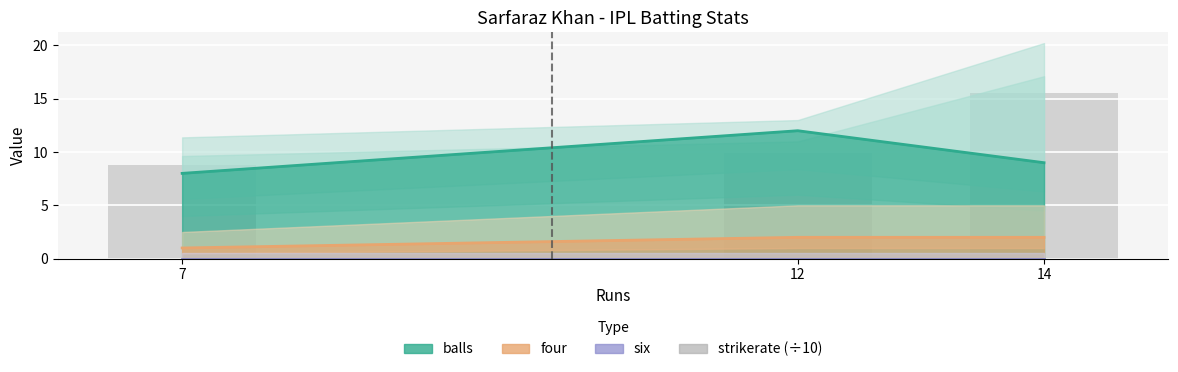

Are the bars horizontal?

No